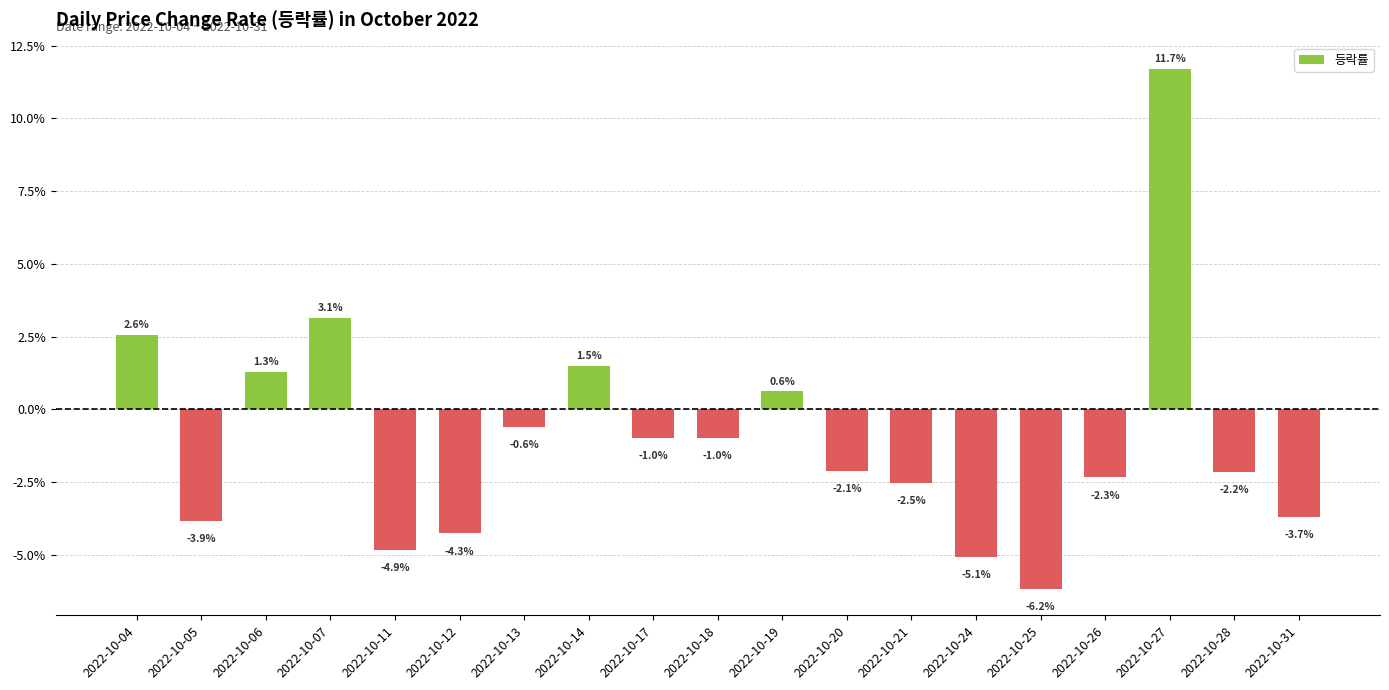

How many data points are less than -2?

10